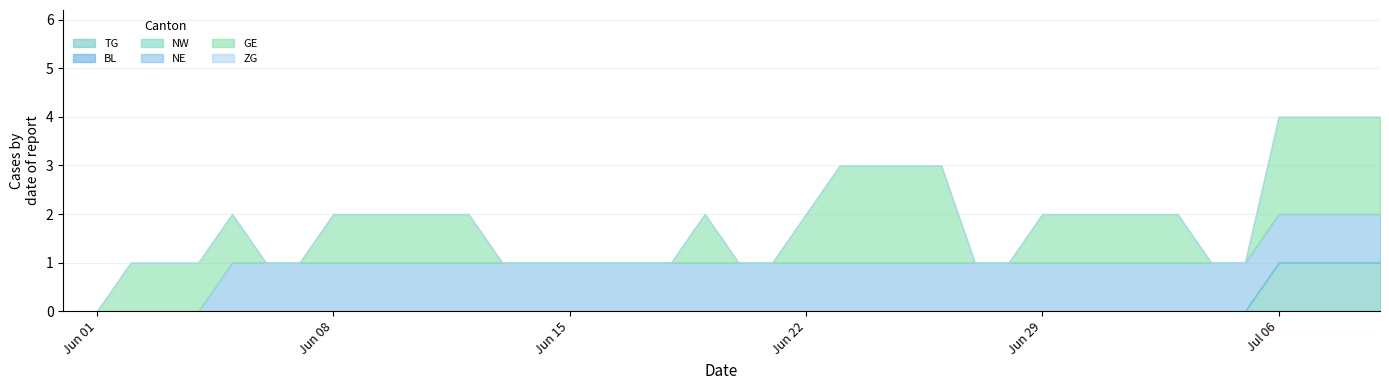

What is the label of the 27th point from the right?

2020-06-13